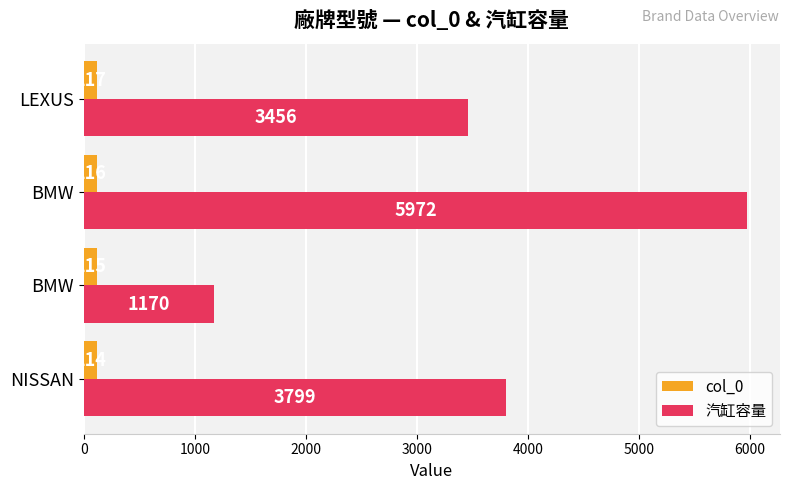

What is the difference between the maximum and second lowest values in the 汽缸容量 series?

2516